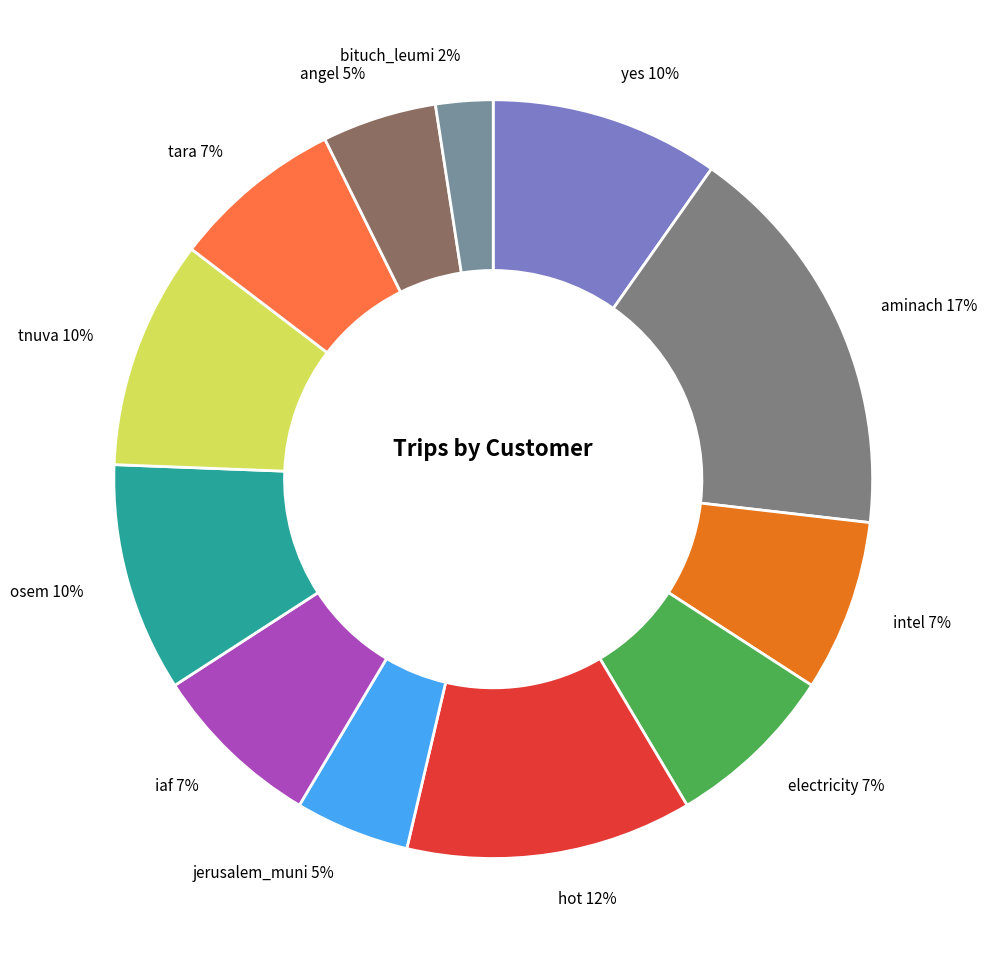

Do electricity 7% and tnuva 10% together represent more than half of the pie?

No